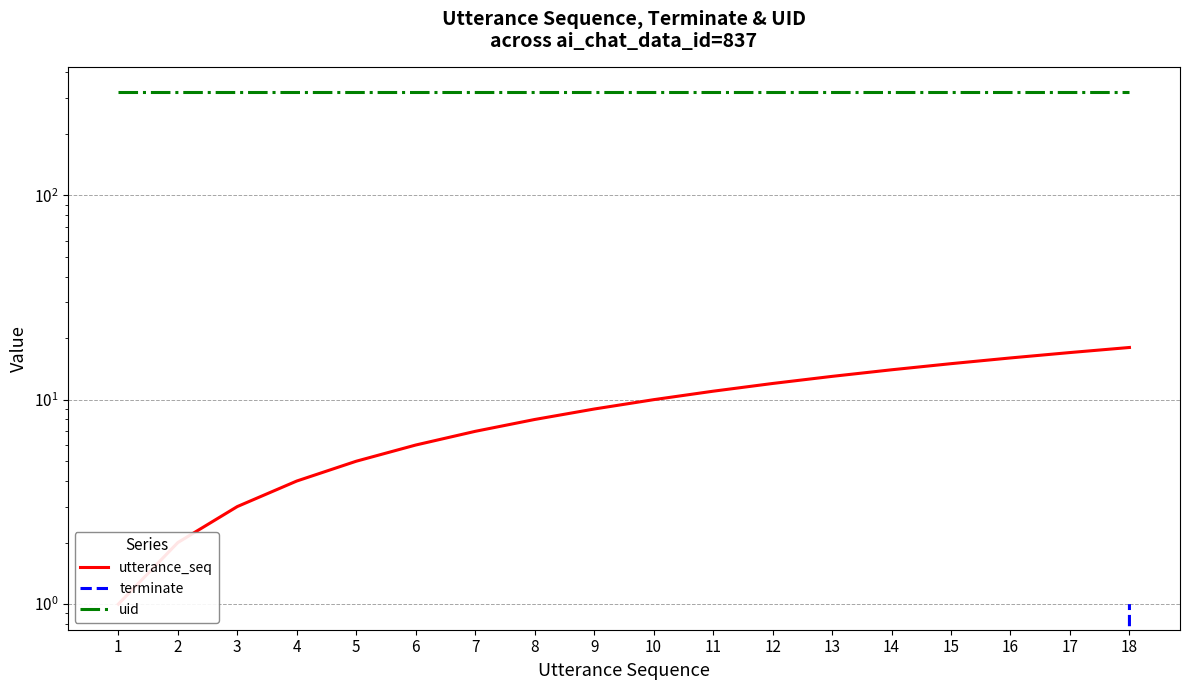

Rank the series at 10 from lowest to highest value.

terminate, utterance_seq, uid